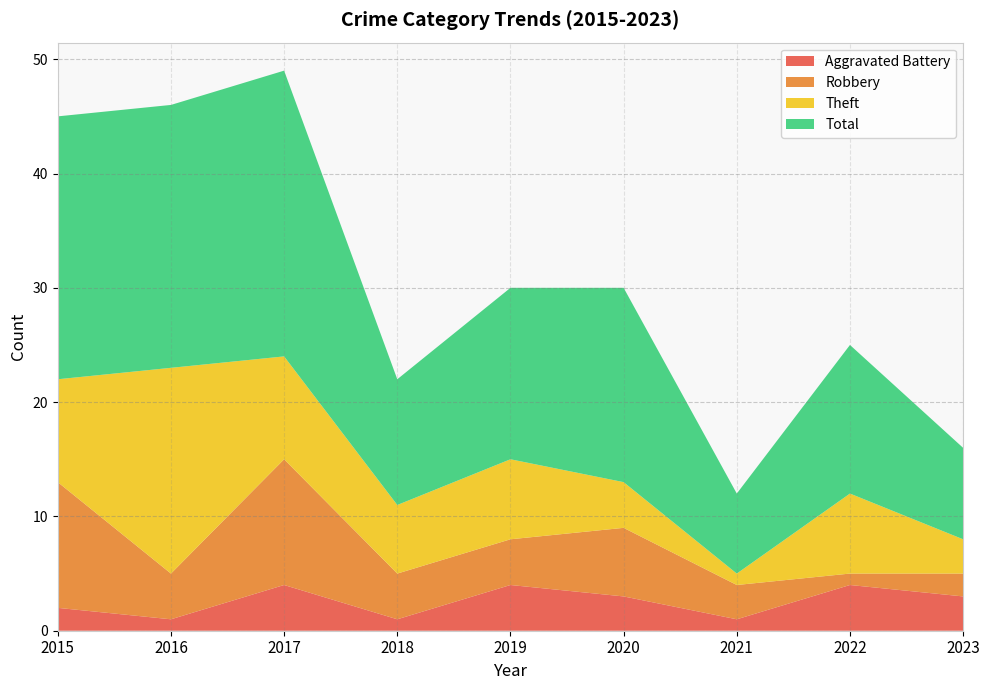

Reading left to right, list all the values displayed in this chart.

Aggravated Battery: 2015=2	2016=1	2017=4	2018=1	2019=4	2020=3	2021=1	2022=4	2023=3
Robbery: 2015=11	2016=4	2017=11	2018=4	2019=4	2020=6	2021=3	2022=1	2023=2
Theft: 2015=9	2016=18	2017=9	2018=6	2019=7	2020=4	2021=1	2022=7	2023=3
Total: 2015=23	2016=23	2017=25	2018=11	2019=15	2020=17	2021=7	2022=13	2023=8